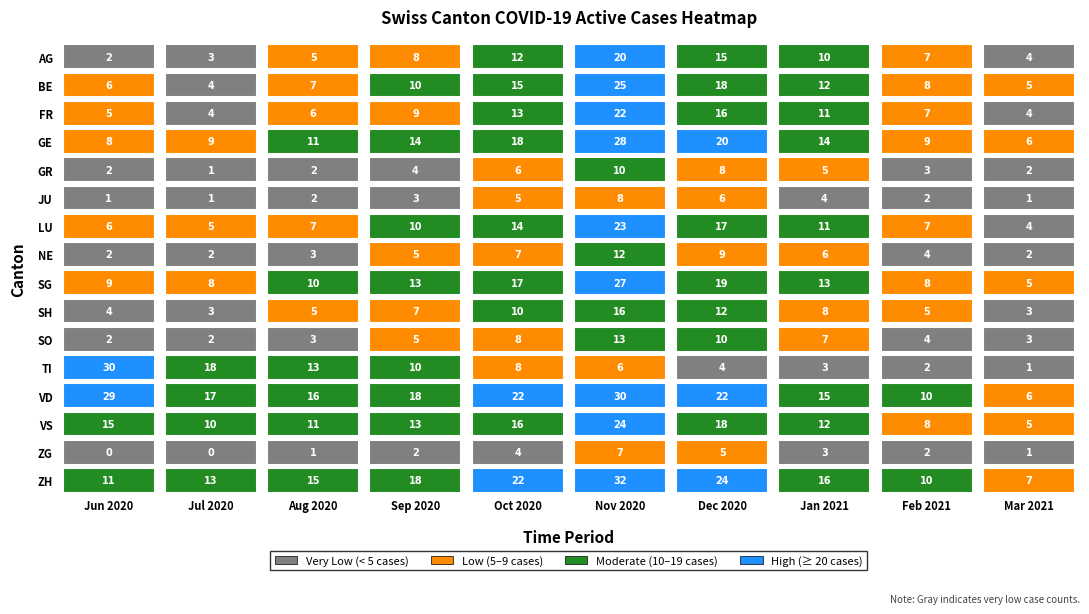

How many values in the LU series exceed 10?

4